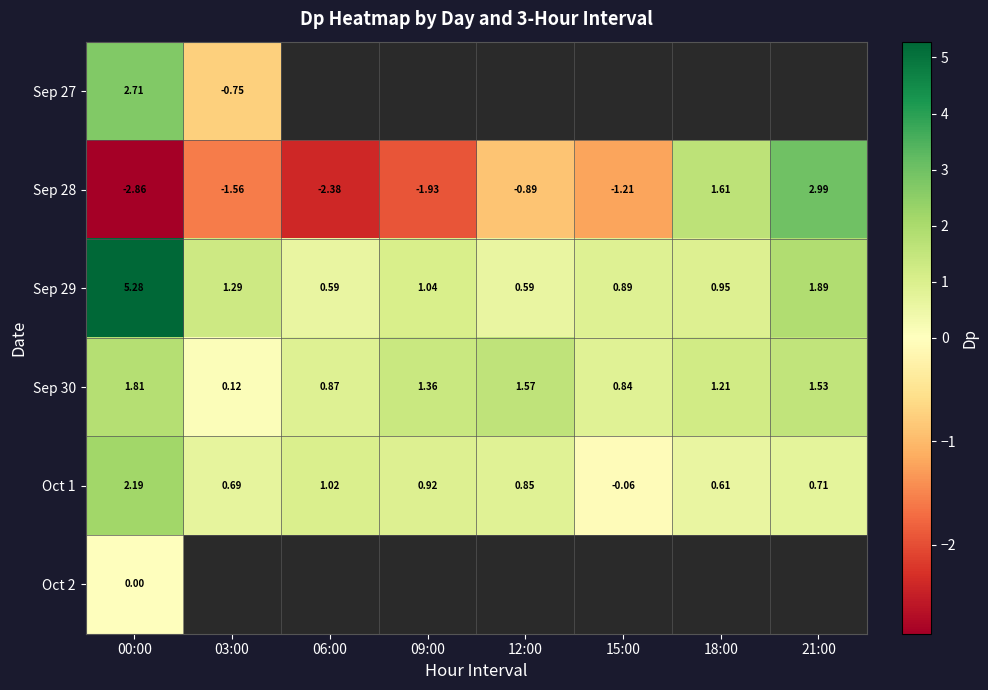

Is the value of Sep 30 at 21:00 greater than the value of Sep 29 at 21:00?

No